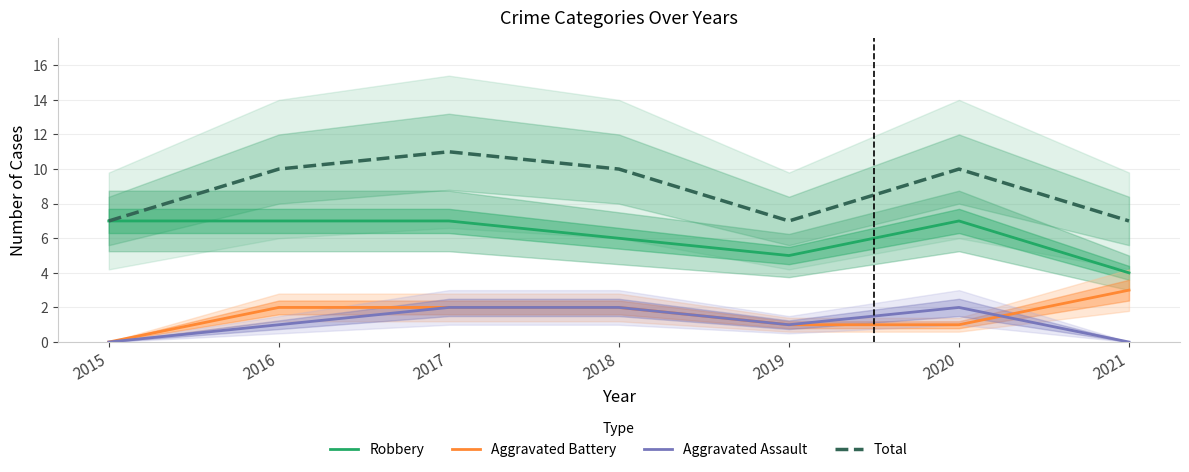

Between which two adjacent categories do Aggravated Assault and Aggravated Battery first intersect?

2020 and 2021